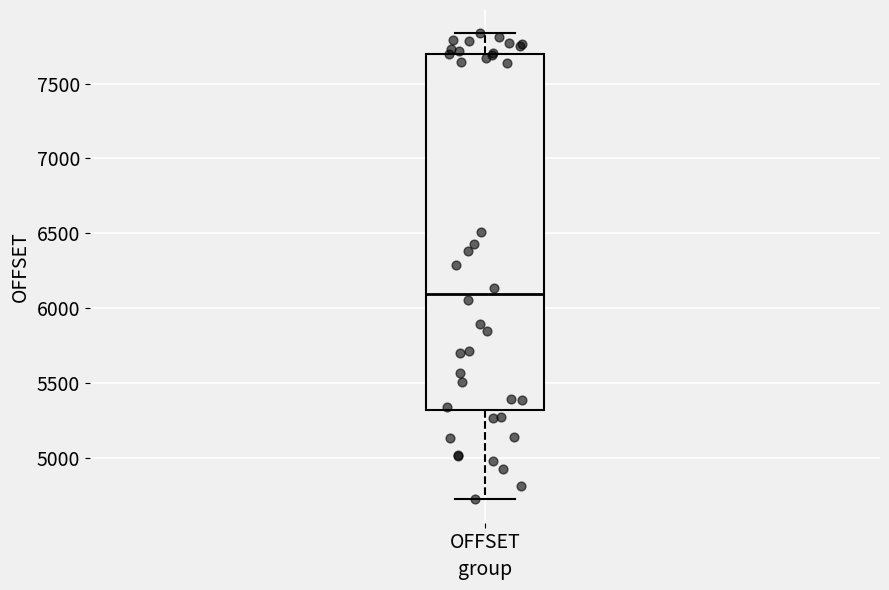

Where is the lower edge of the box for OFFSET on the y-axis? The values are not printed on the chart, so give them approximately, as read against the axis.

5300